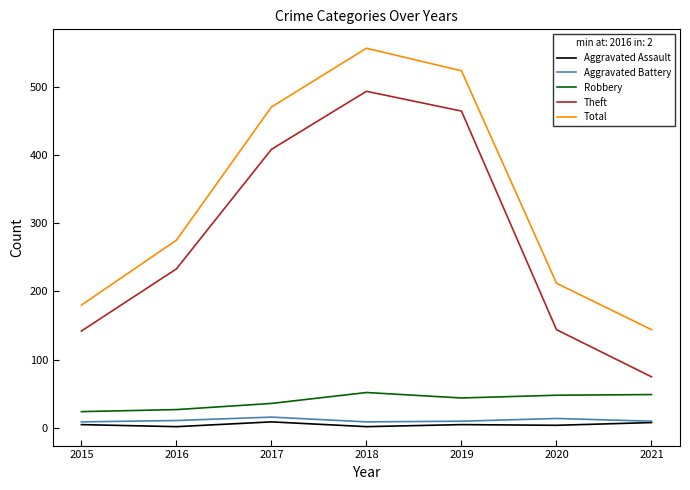

Does the chart display data point markers on the line(s)?

No